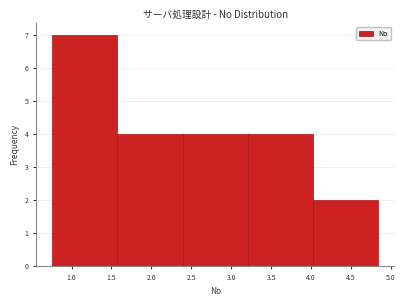

Which range on the x-axis has the tallest bar?

0.75 to 1.60